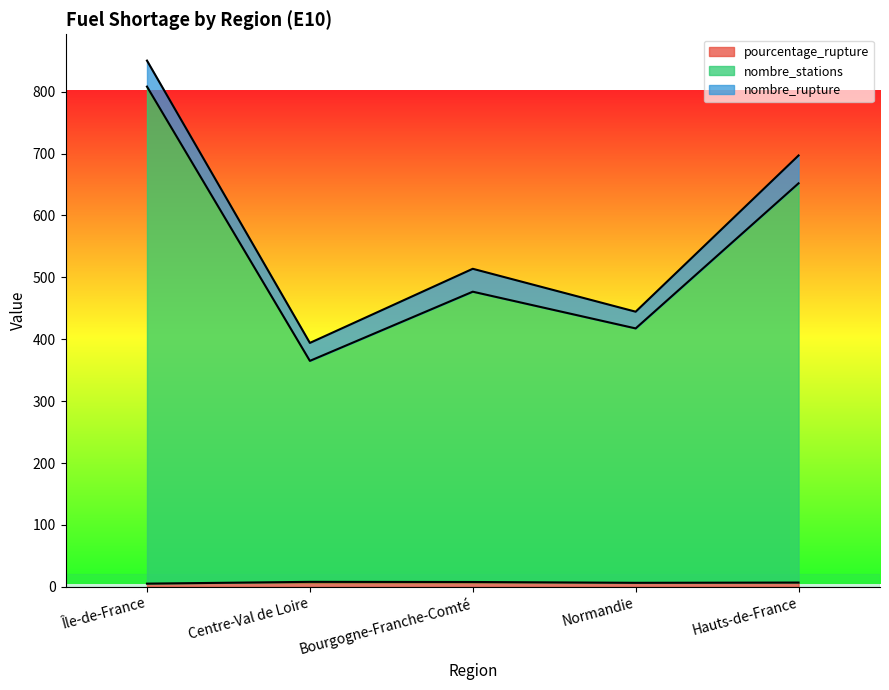

Is it true that pourcentage_rupture equals 5.2 at Île-de-France?

True